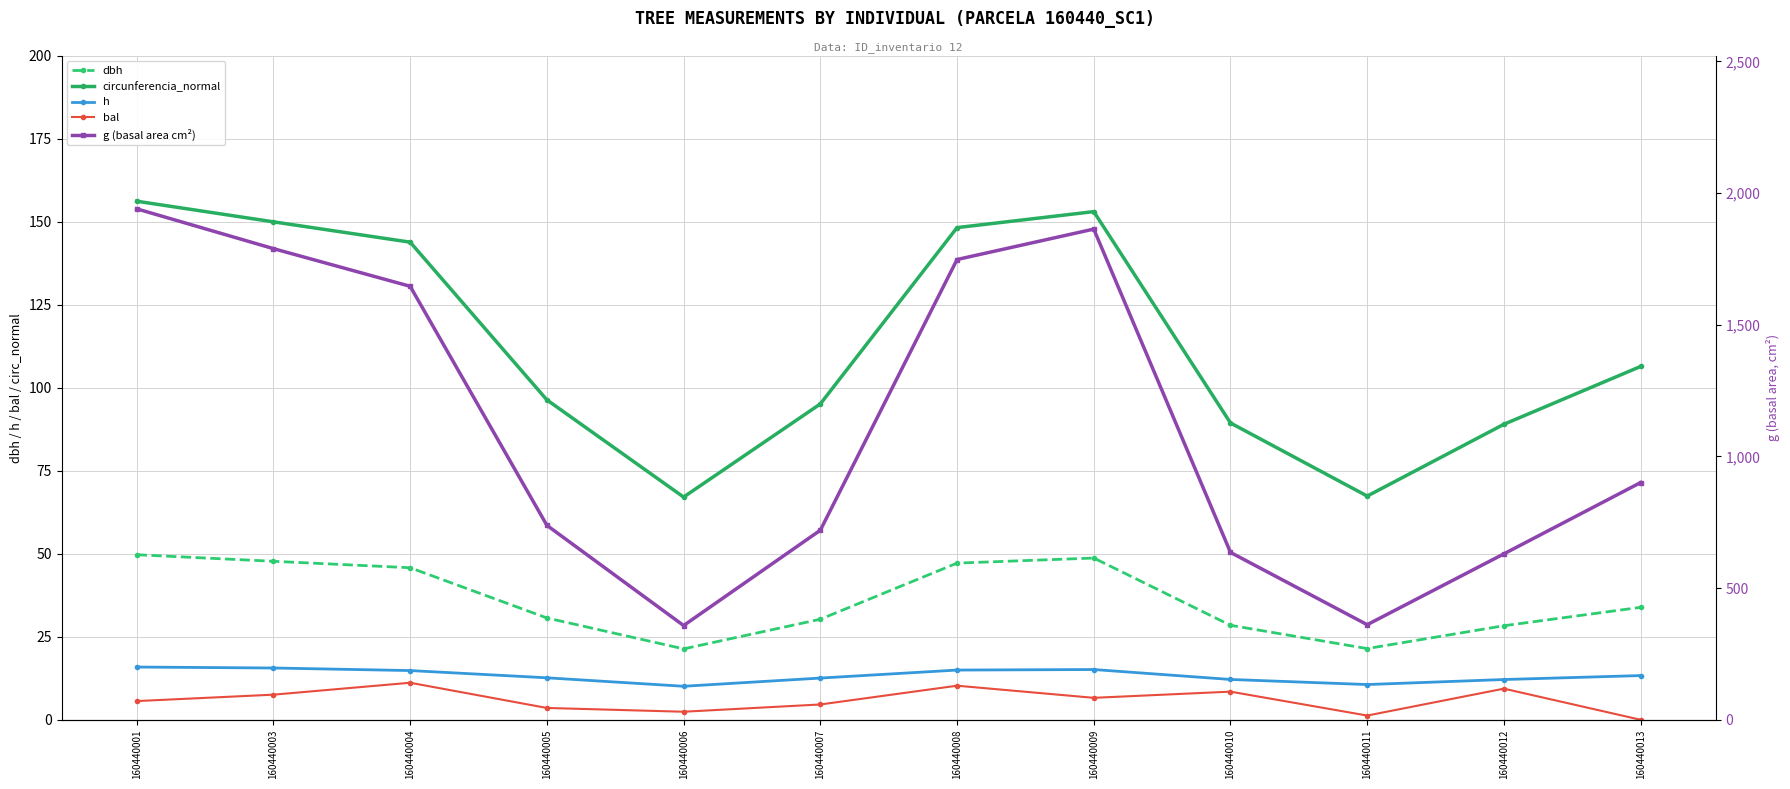

Is it true that h equals 10.1 at 160440008?

False